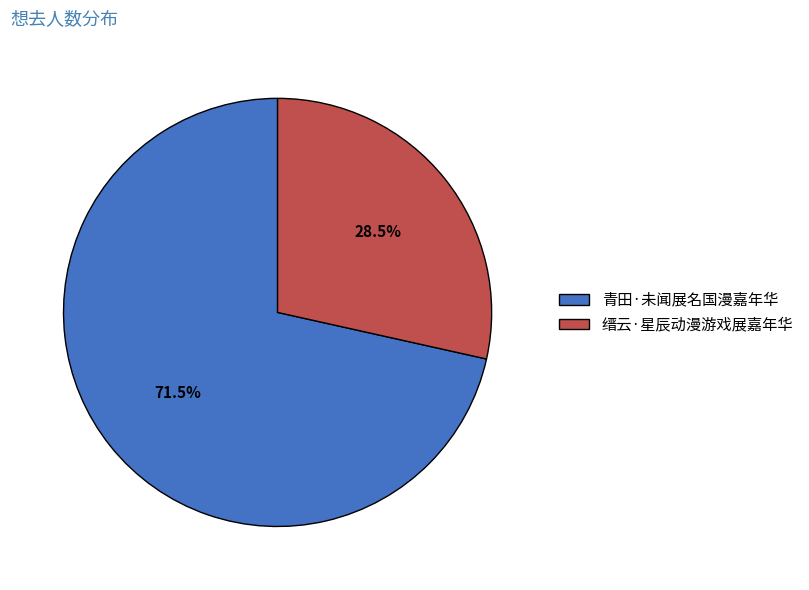

To the nearest percent, what is the difference between the largest and smallest slice percentages?

43%